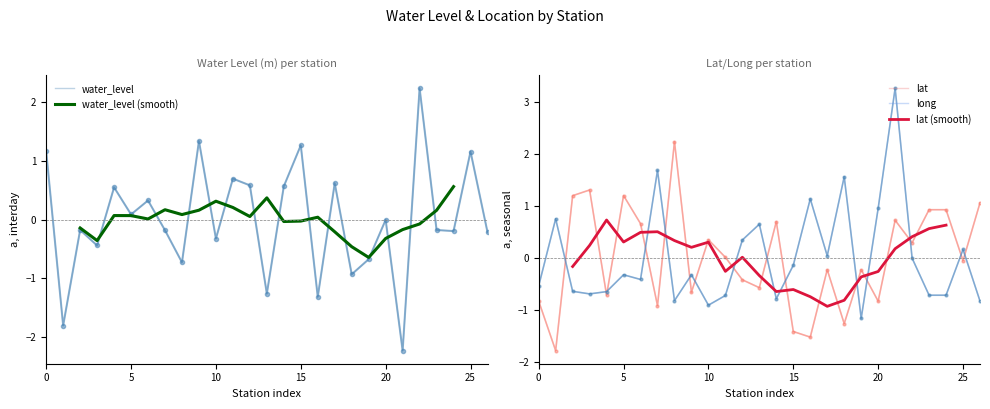

How many interior local valleys does the water_level series have?

10